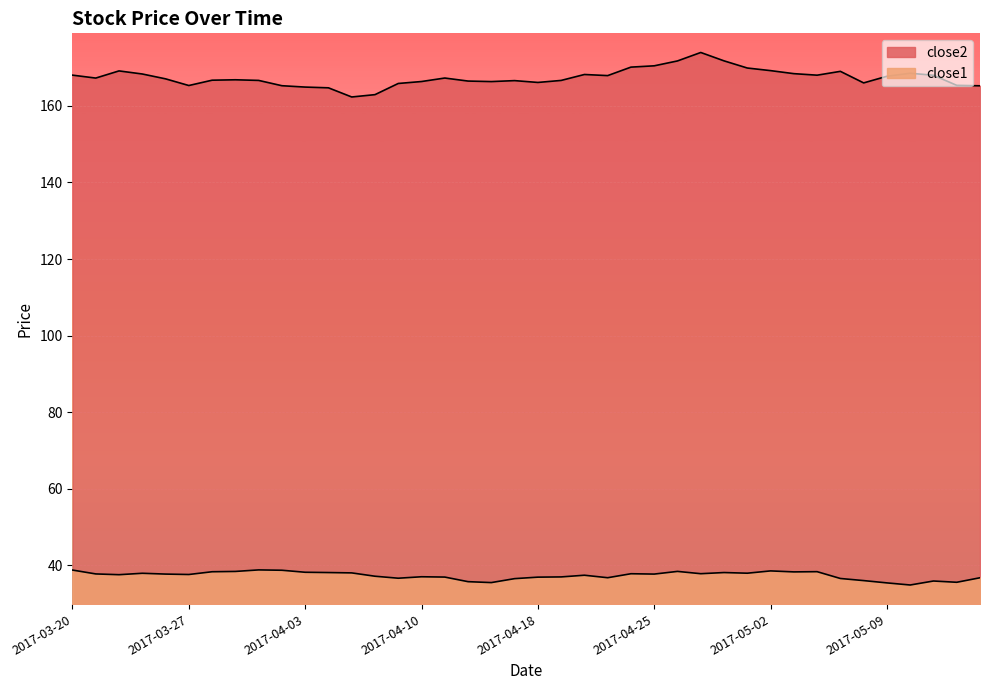

Which series has the widest spread of values?

close2